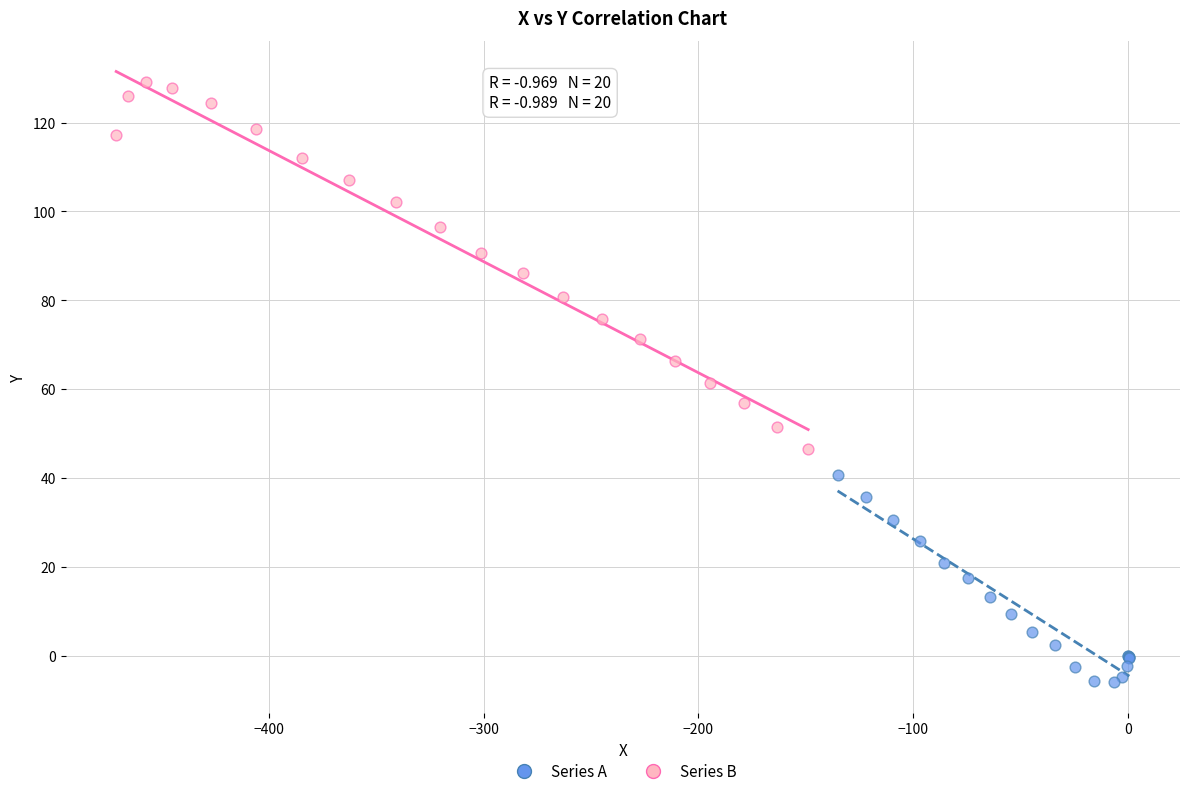

Which series has the largest Y range (max minus min)?

Series B